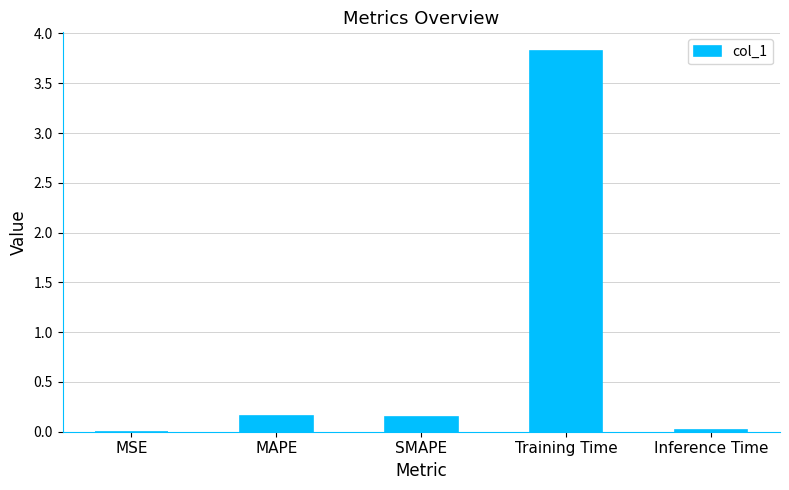

What is the sum of all values?

4.2